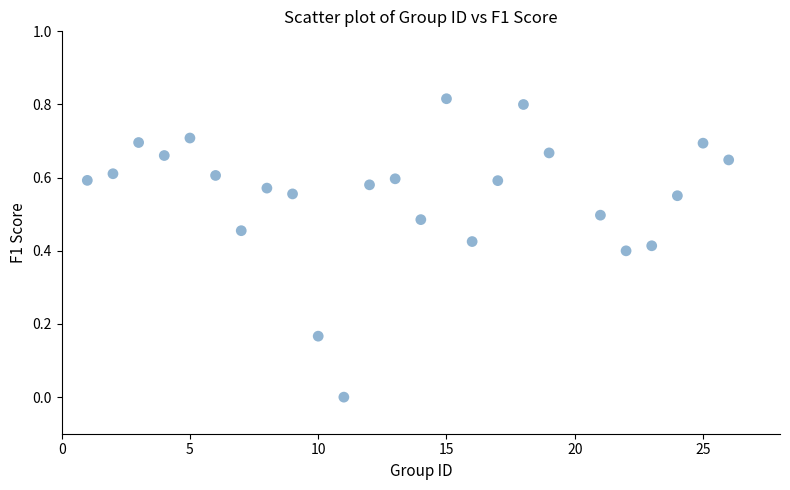

What is the range of X values (max minus min)?

25.0